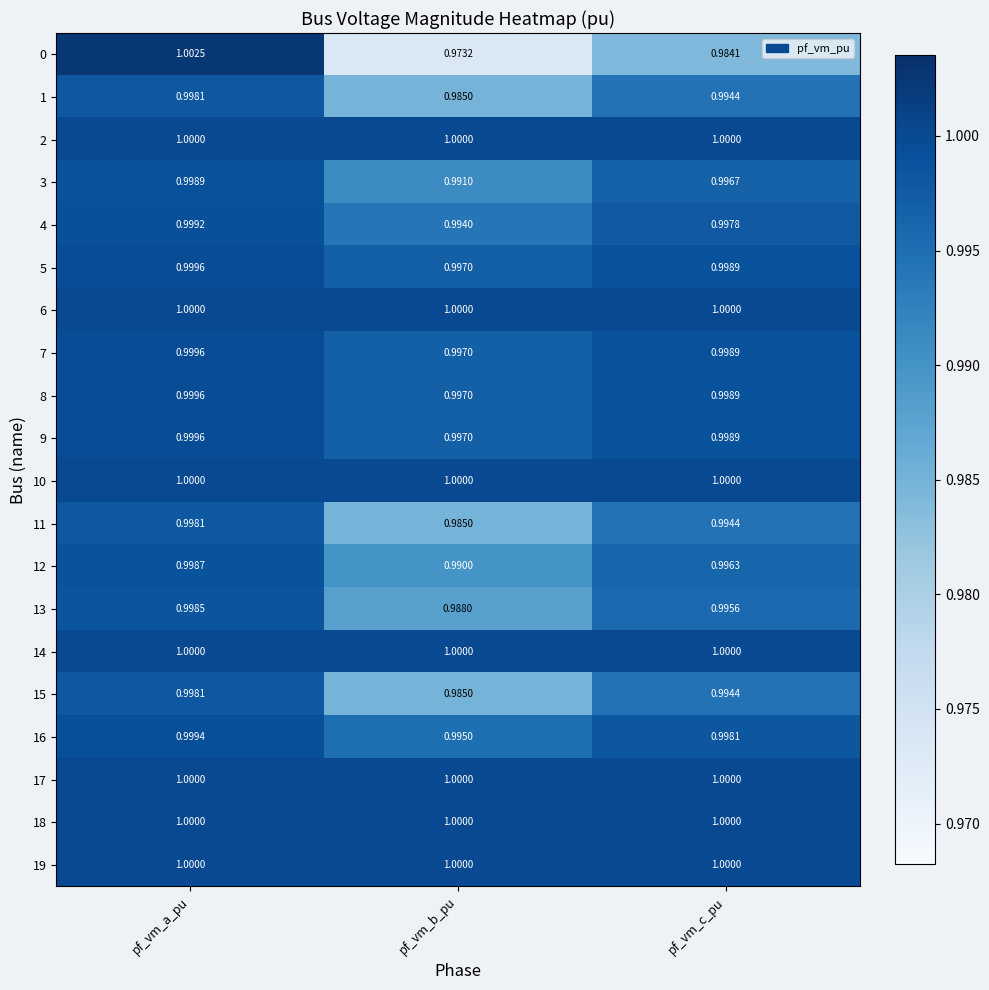

Where is 4 nearest to the value 0?

pf_vm_b_pu